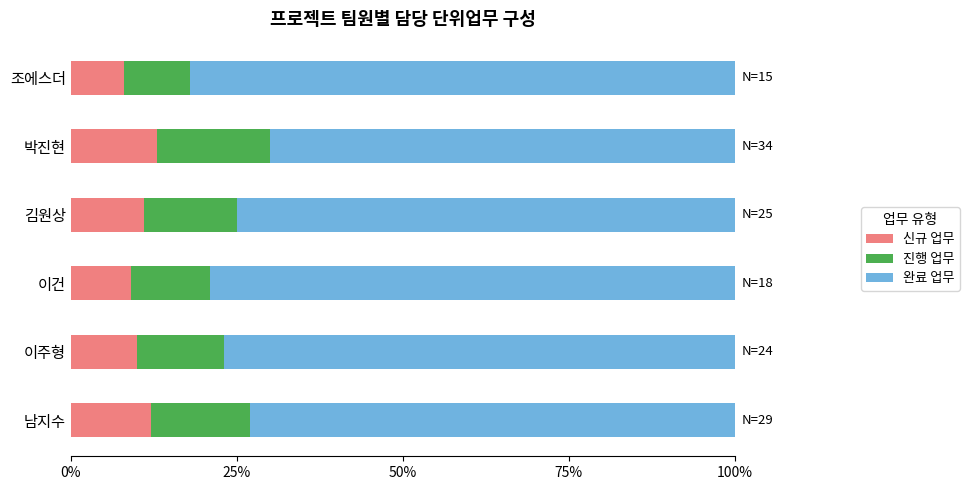

Which category has the lowest value in the 신규 업무 series?

조에스더